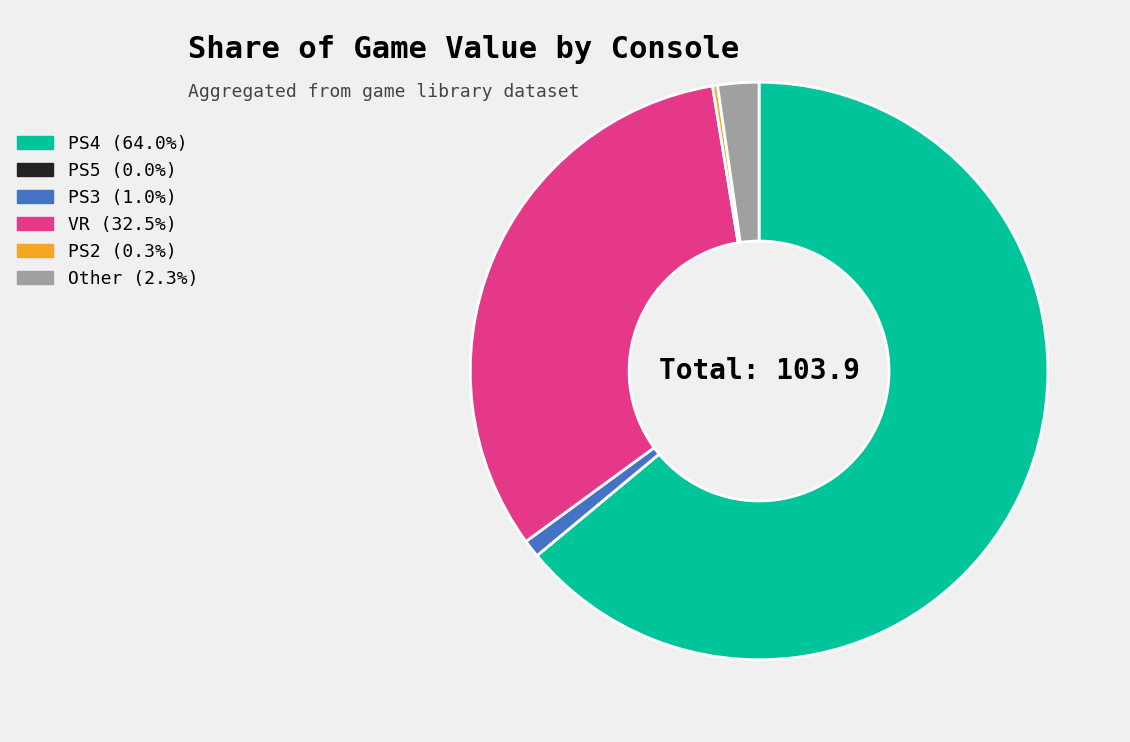

What is the largest slice in the pie chart?

PS4